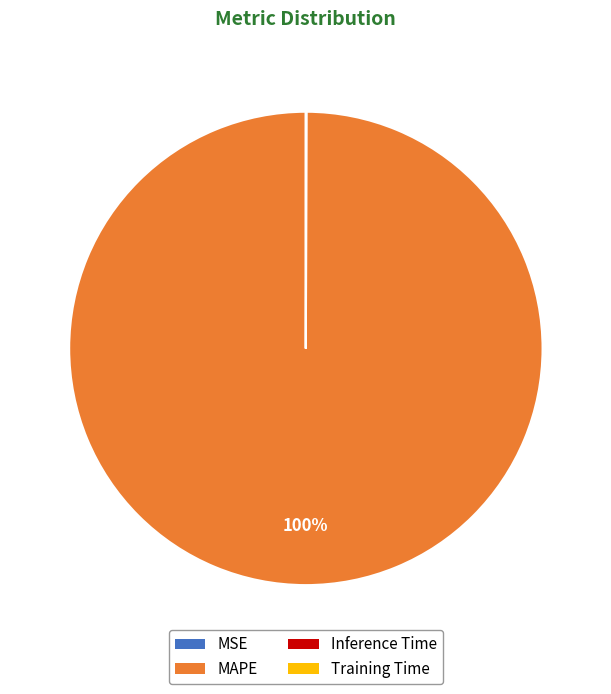

What is the largest slice in the pie chart?

MAPE